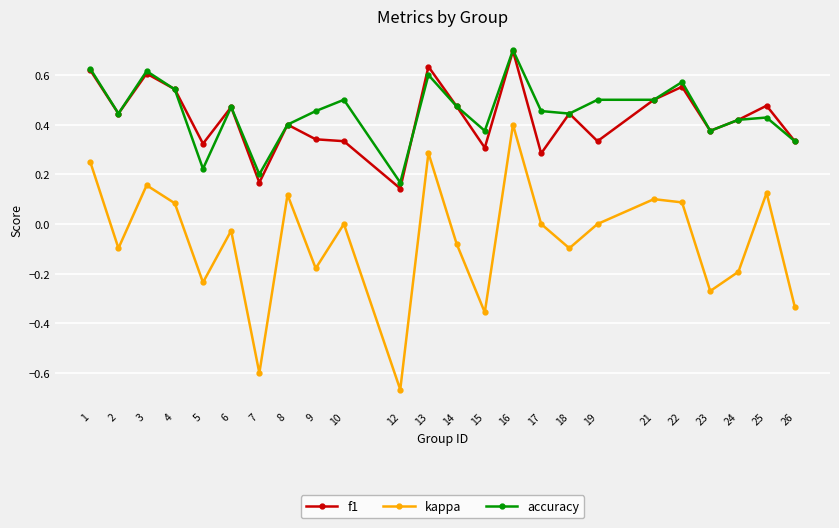

What is the total value across all series at 10?

0.8